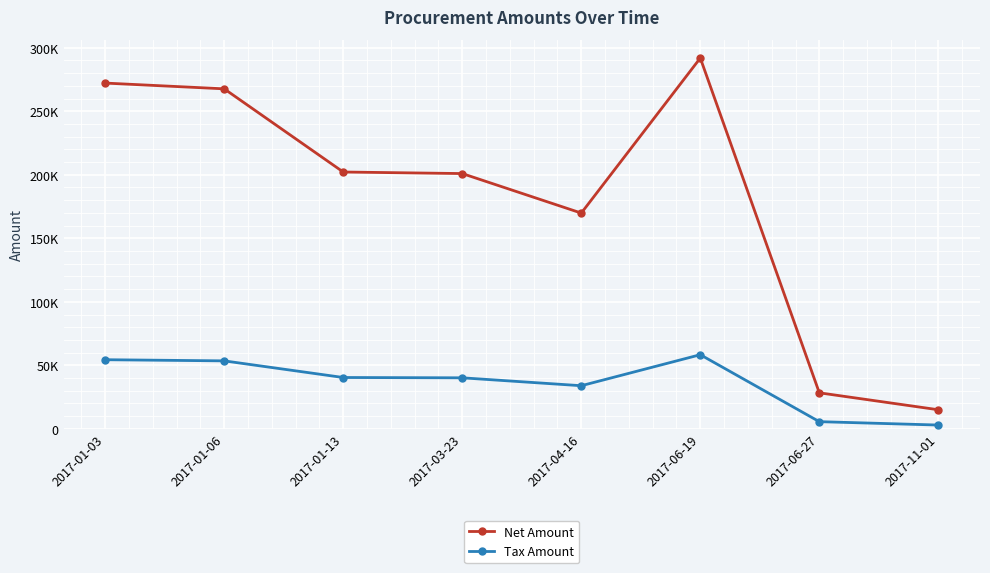

Does the chart have visible grid lines?

Yes